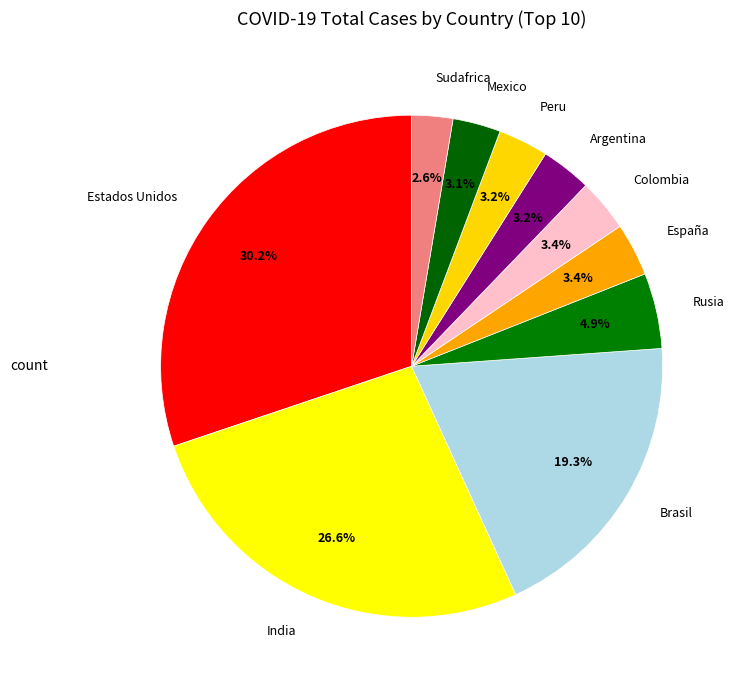

Is it true that Sudafrica is 15% of the pie?

False